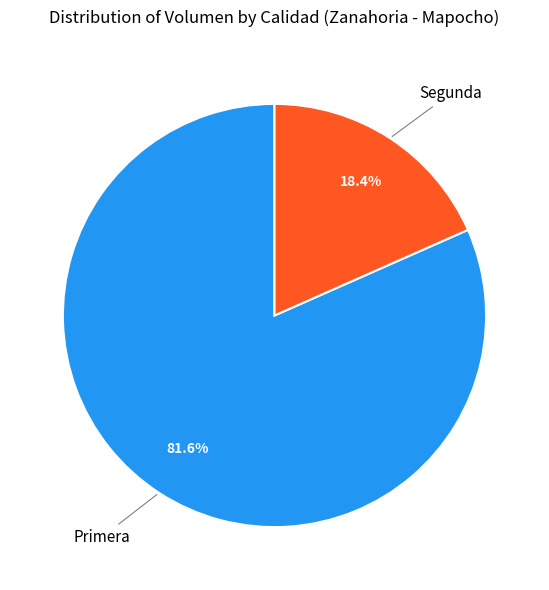

What is the largest slice in the pie chart?

Primera